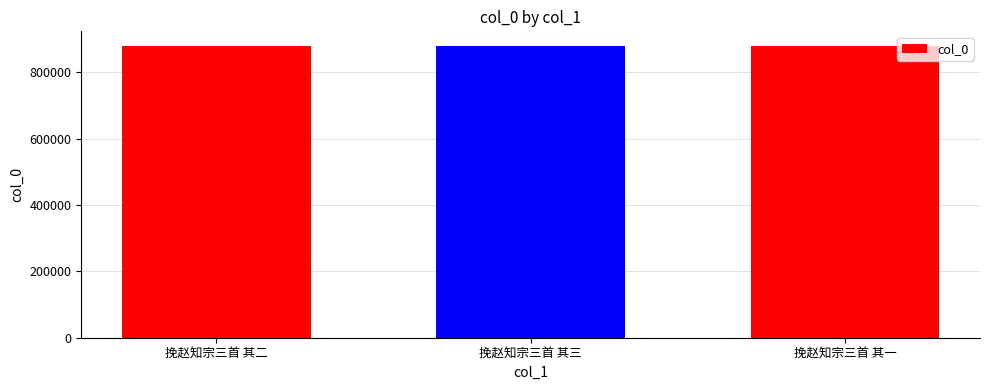

What is the difference between the second highest and minimum values?

1